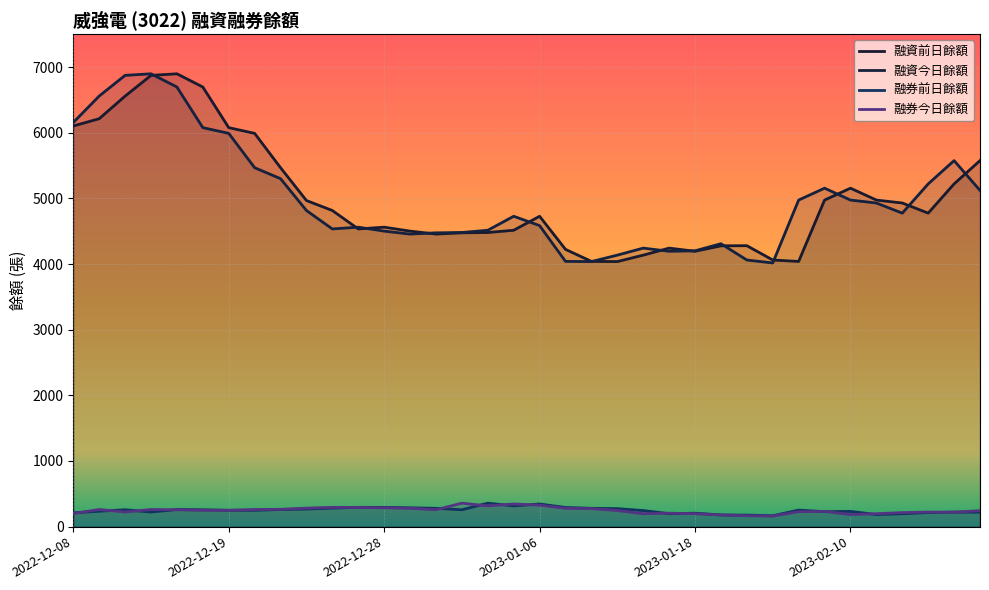

What is the minimum value for 融券前日餘額?

166